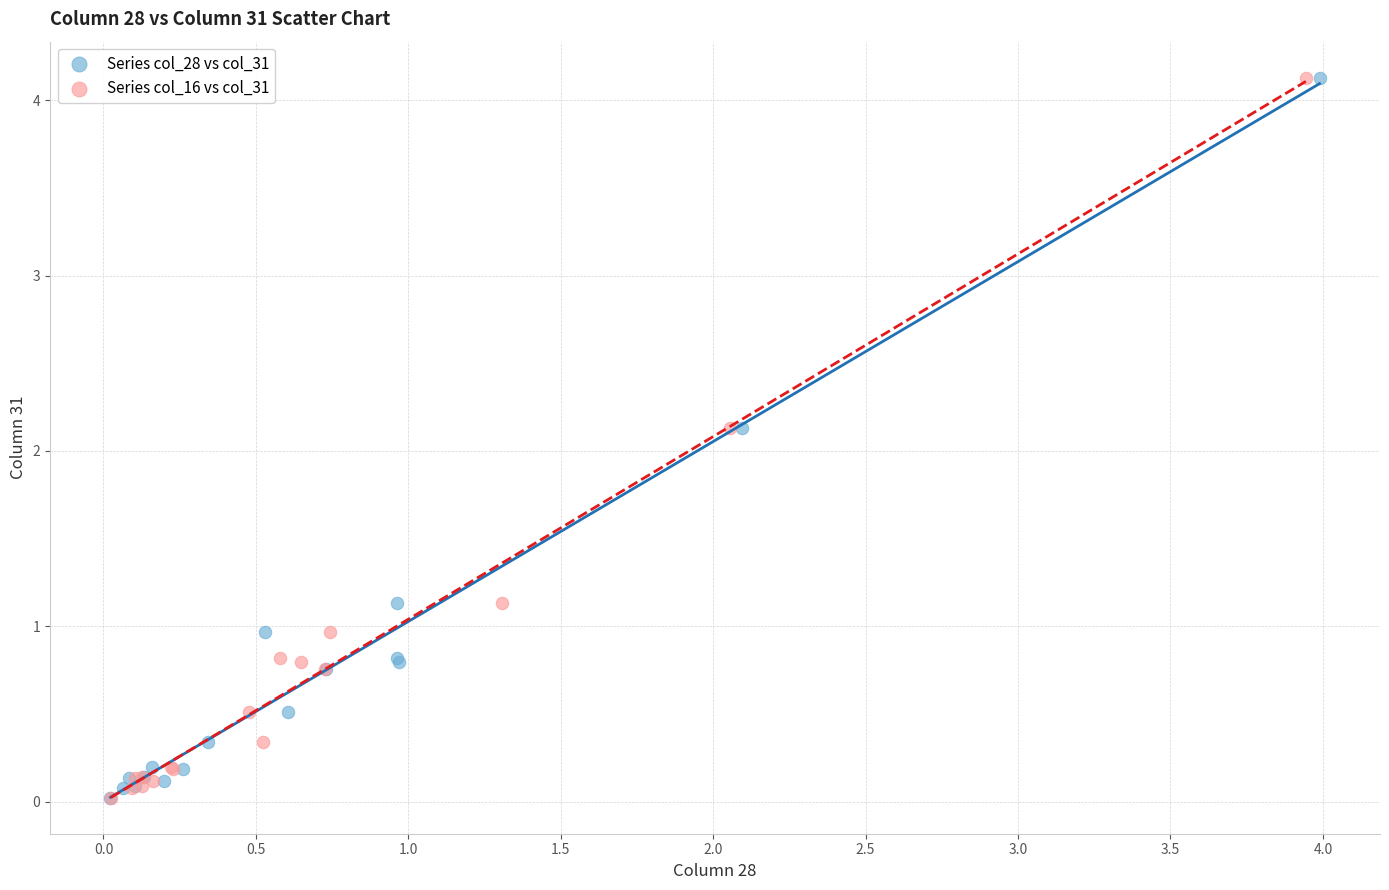

What are all the series names shown in the legend?

Series col_28 vs col_31, Series col_16 vs col_31